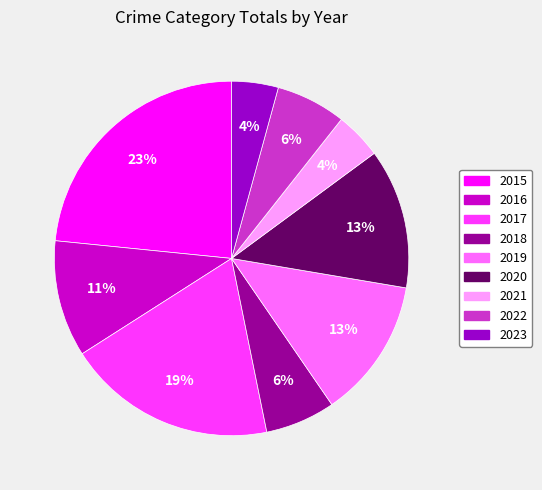

Which category has the biggest portion of the pie?

2015